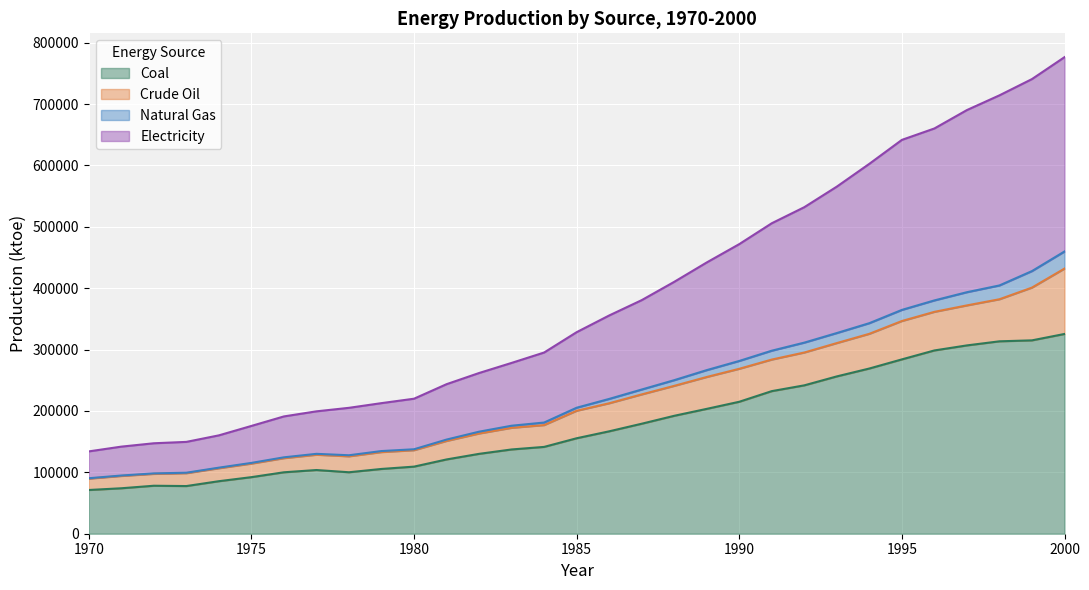

What is the lowest value of the Coal series?

71240